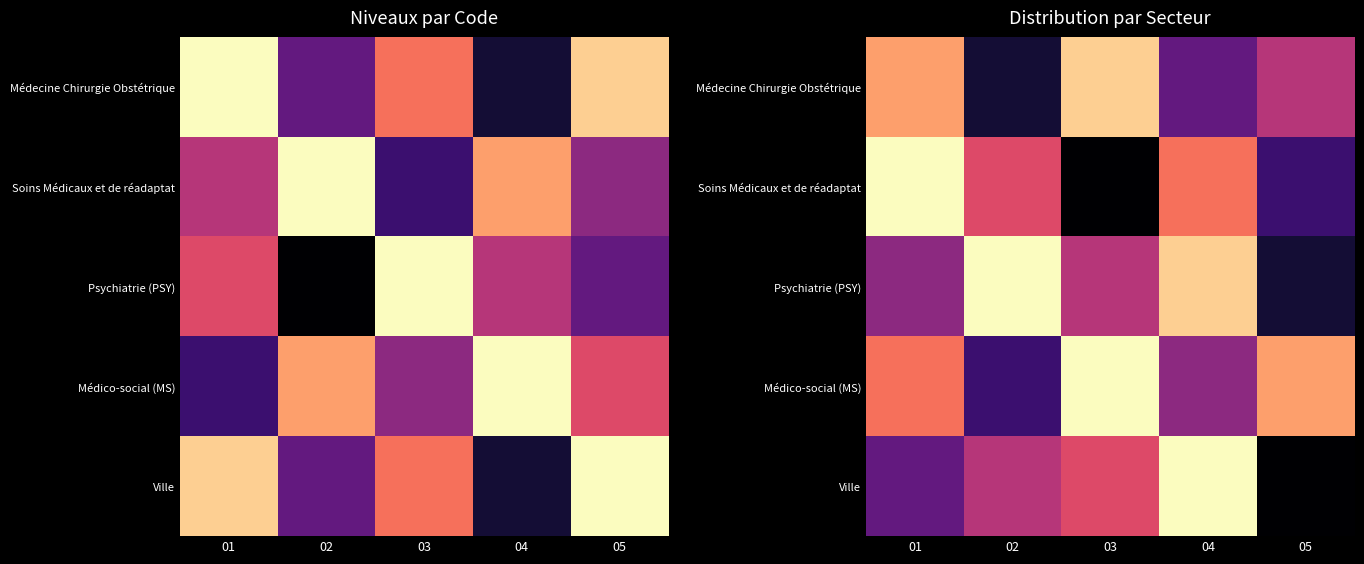

What is the difference between the maximum and second lowest values in the Médecine Chirurgie Obstétrique series?

0.6